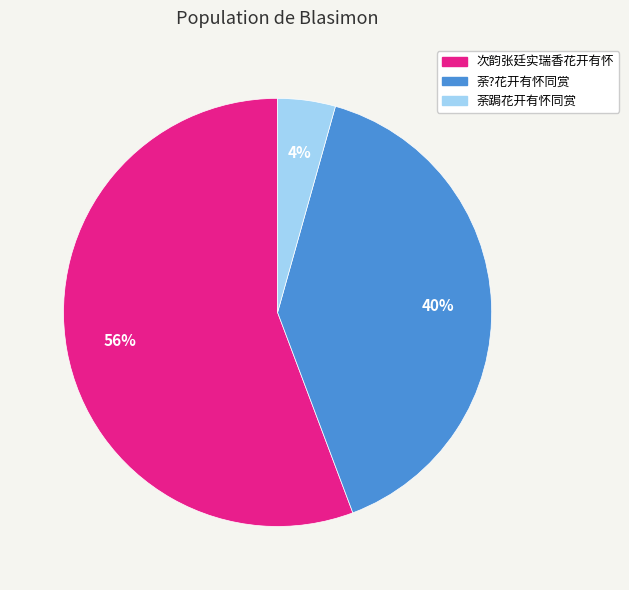

To the nearest percent, what is the difference between the 荼?花开有怀同赏 and 次韵张廷实瑞香花开有怀 slice percentages?

16%